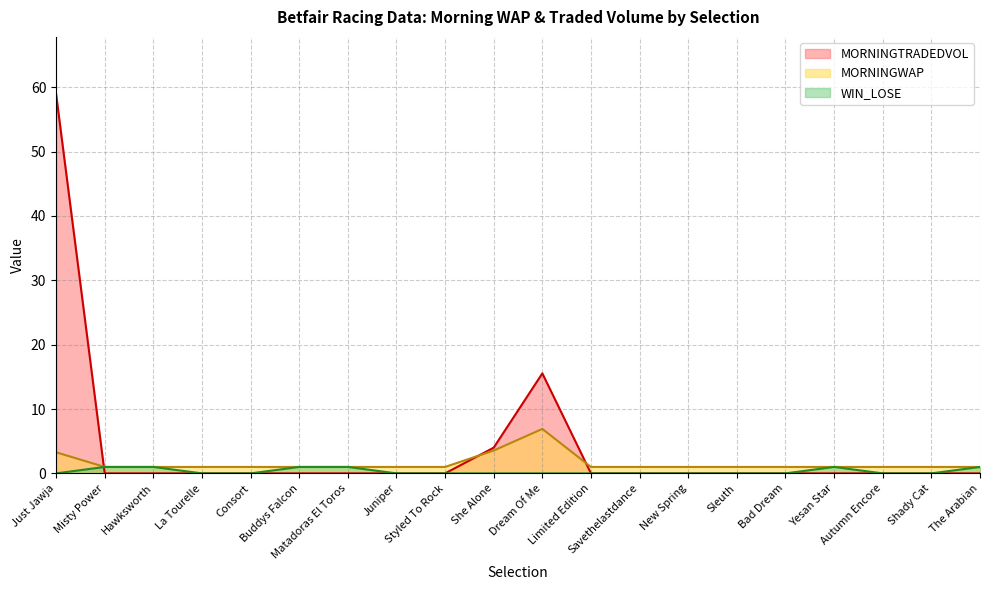

What position from the right is Sleuth?

6